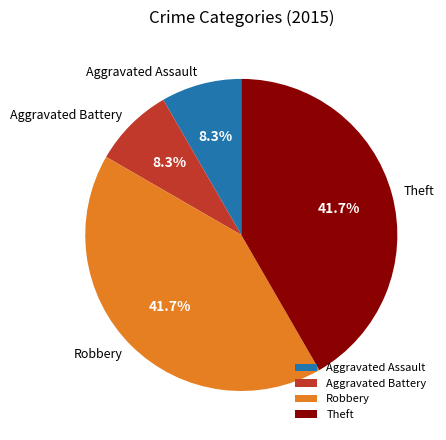

What is the ratio of the value at Aggravated Battery to the value at Aggravated Assault?

1.0